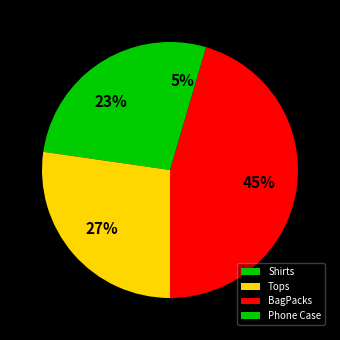

The BagPacks slice represents 45% of the pie. True or false?

True